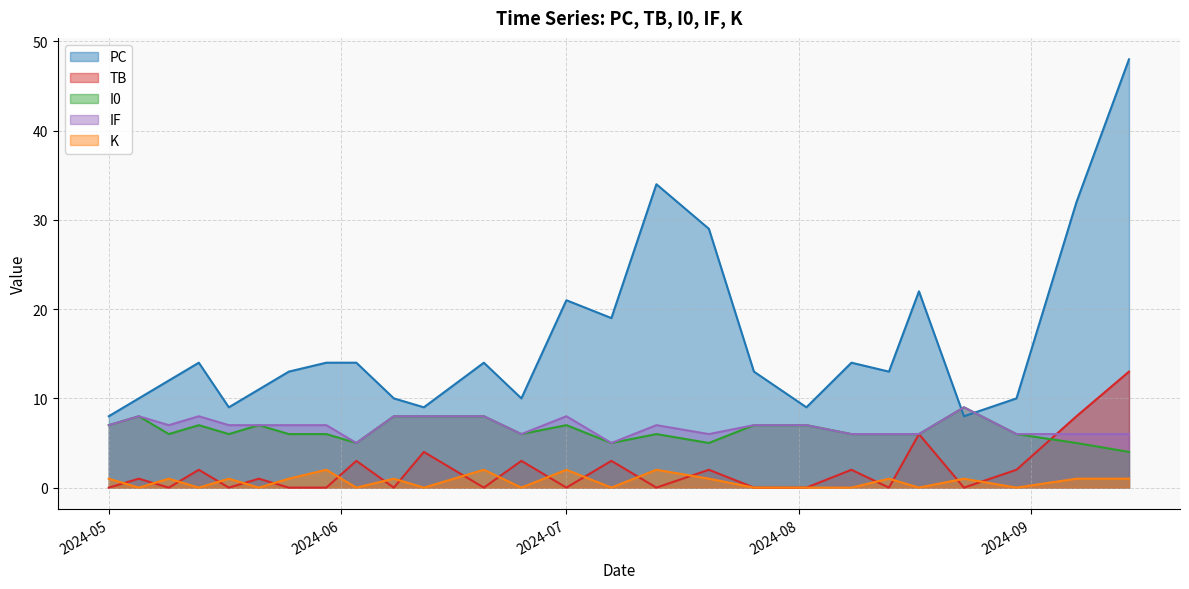

Count the number of categories in the chart.

26